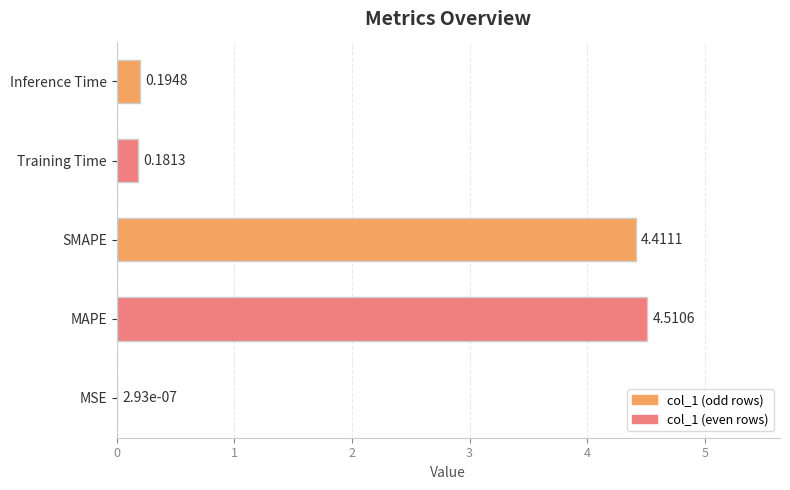

Does the chart contain stacked bars?

No